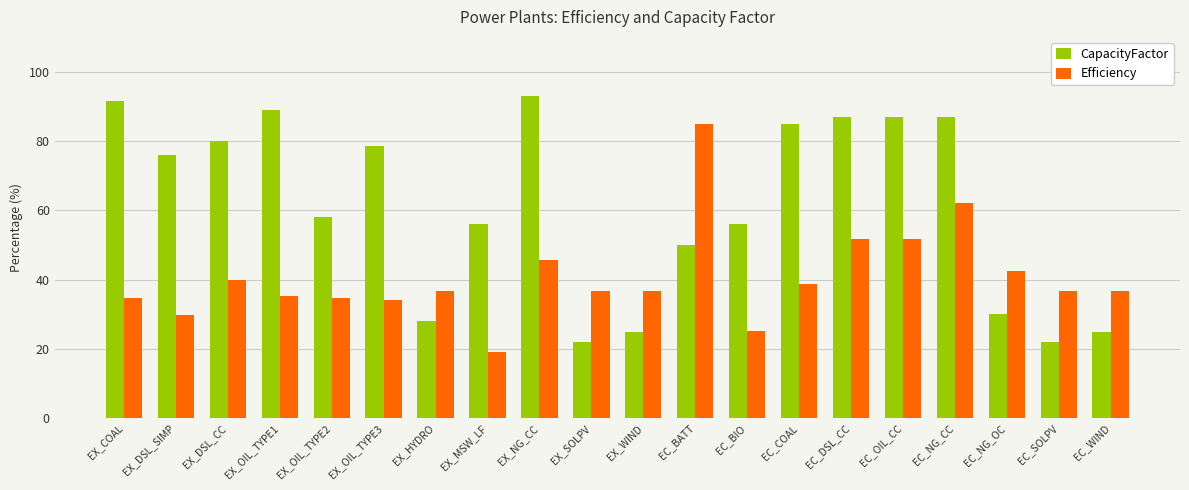

What is the difference between the maximum and minimum values in the Efficiency series?

66.0